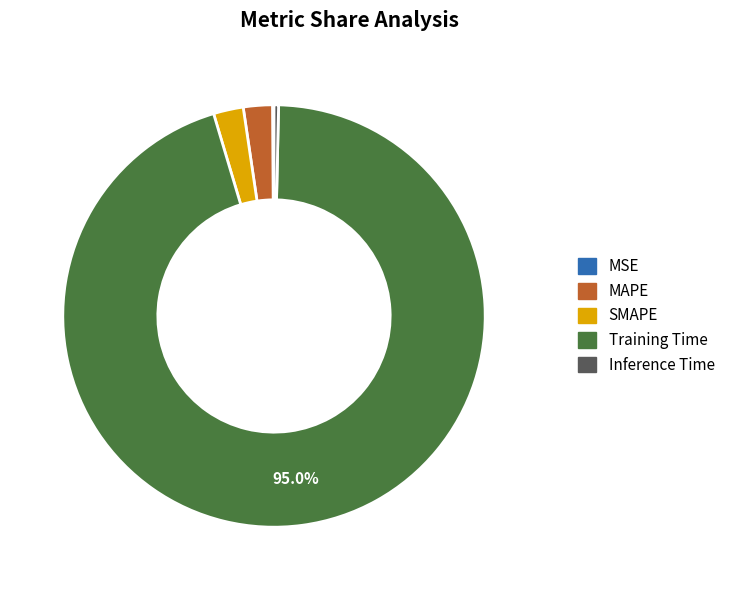

Between MAPE and Inference Time, which is larger?

MAPE